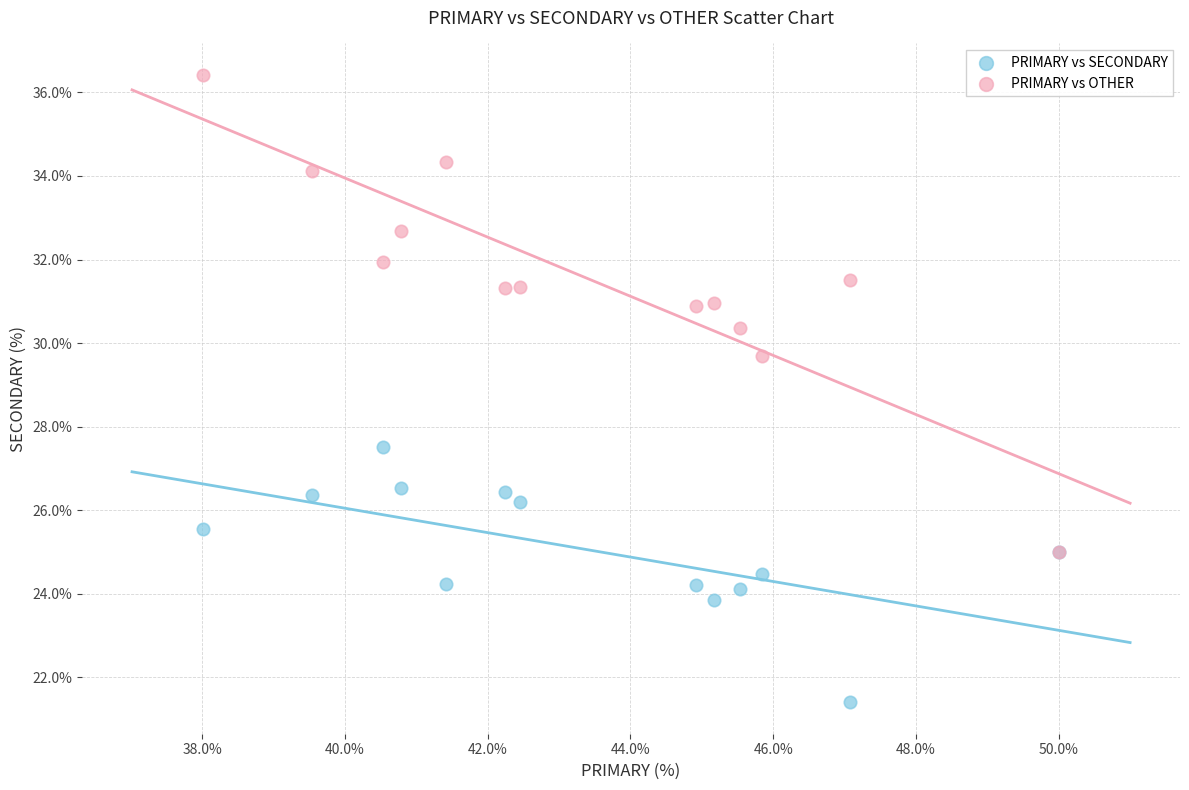

What are all the series names shown in the legend?

PRIMARY vs SECONDARY, PRIMARY vs OTHER